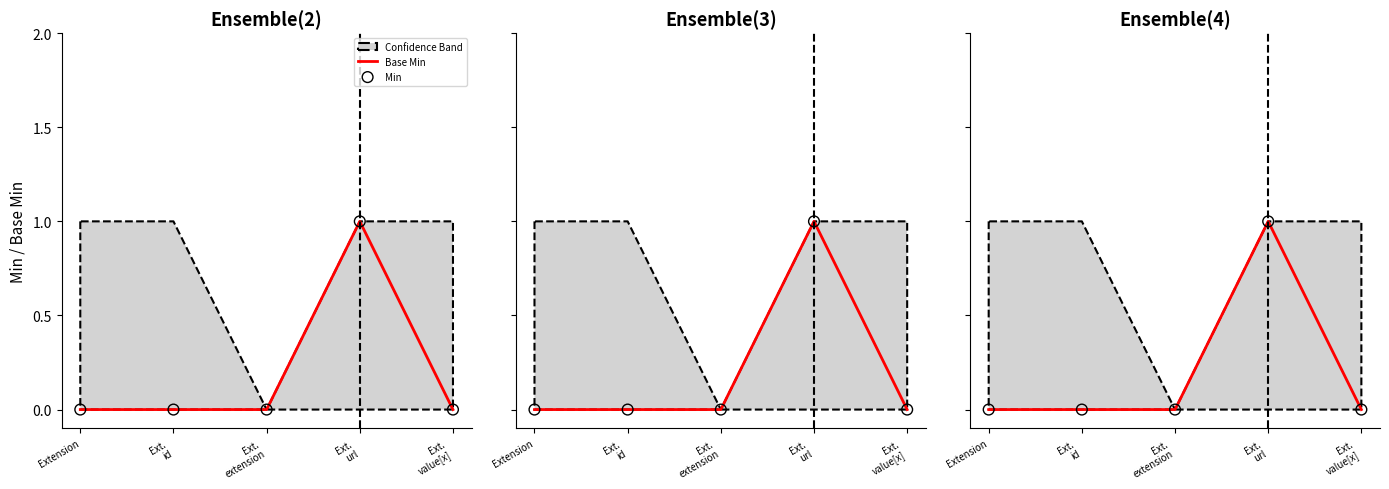

What is the total value across all series at Ext.
url?

2